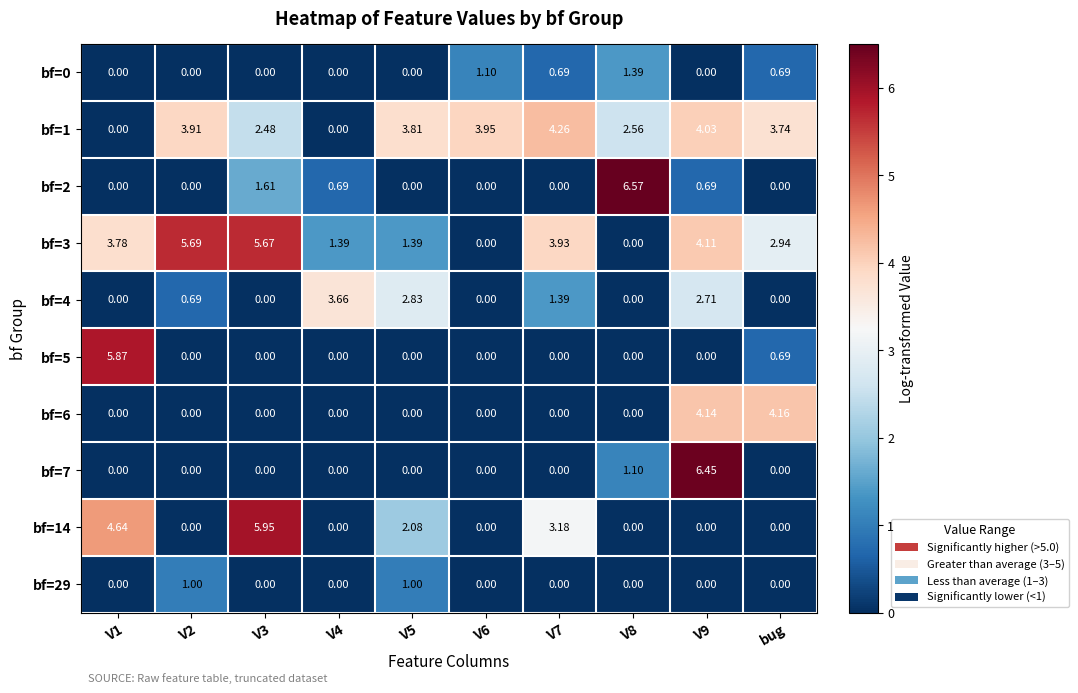

How many data points does each series have?

10